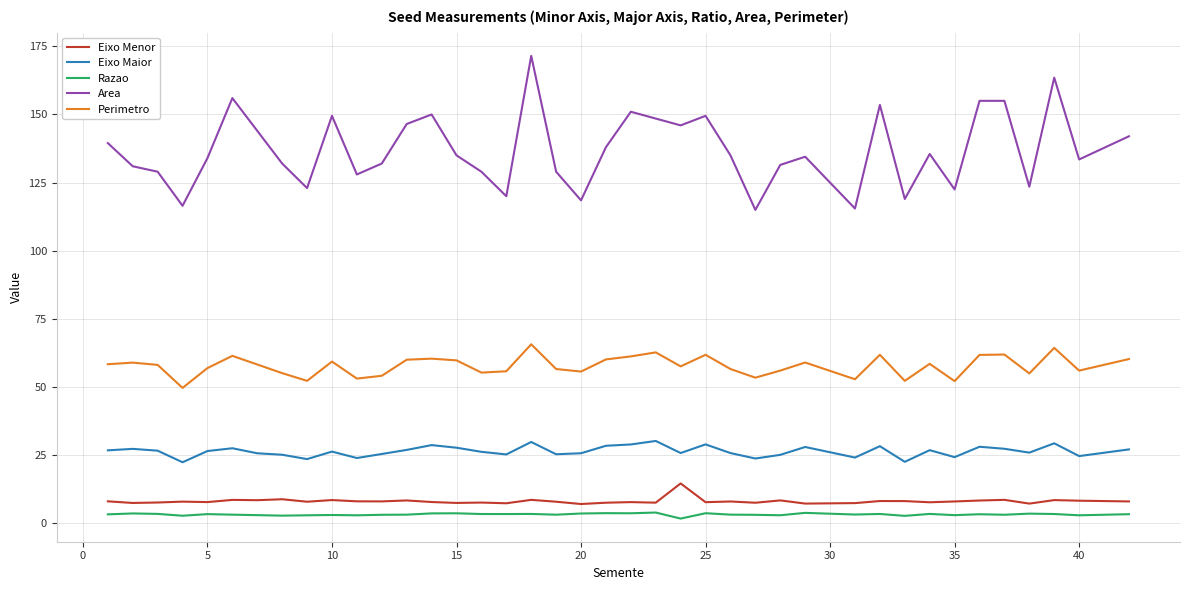

Which series has the largest total across all categories?

Area